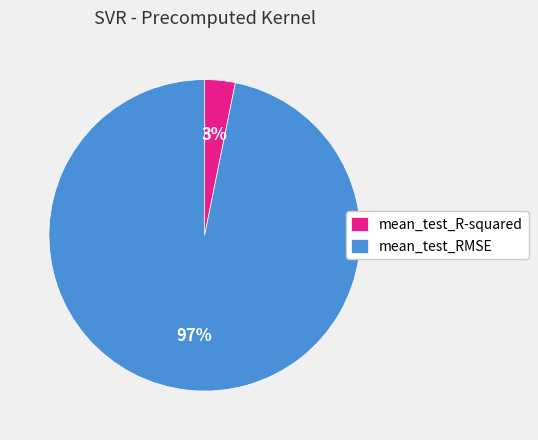

Do mean_test_RMSE and mean_test_R-squared together represent more than half of the pie?

Yes